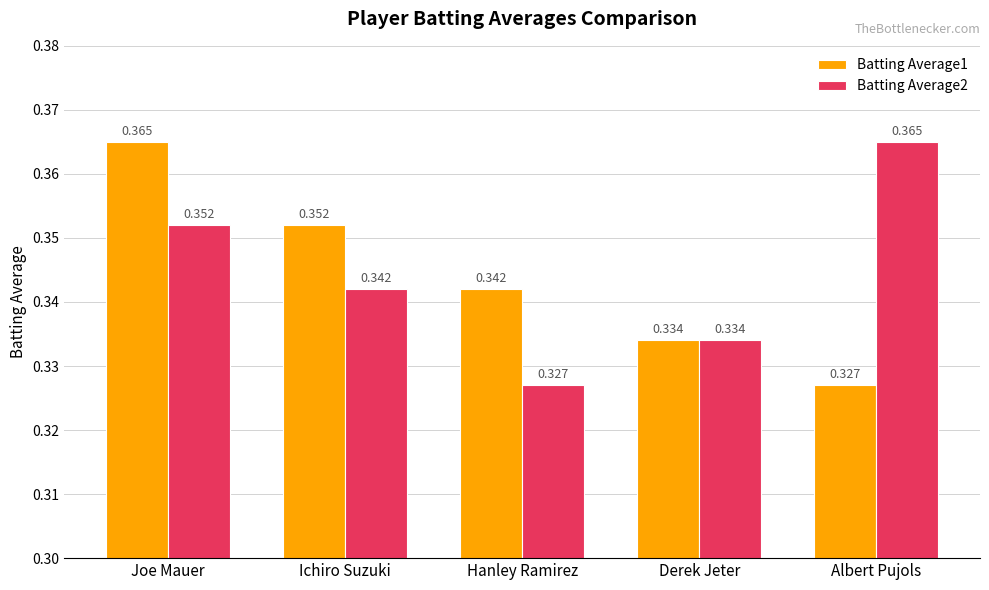

At which category is the sum across all series the highest?

Joe Mauer